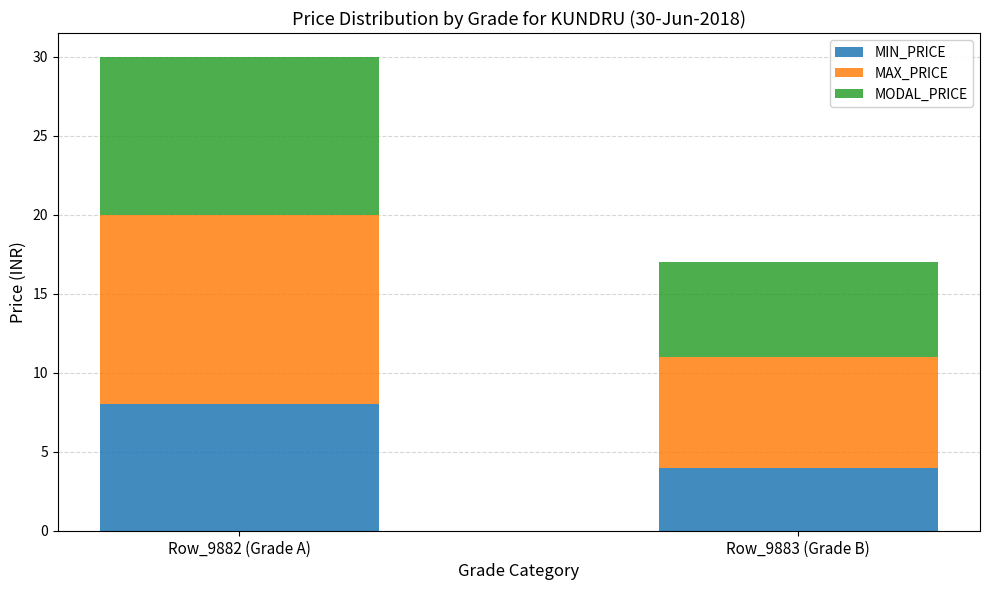

The MIN_PRICE series shows 8 at Row_9882 (Grade A). True or false?

True